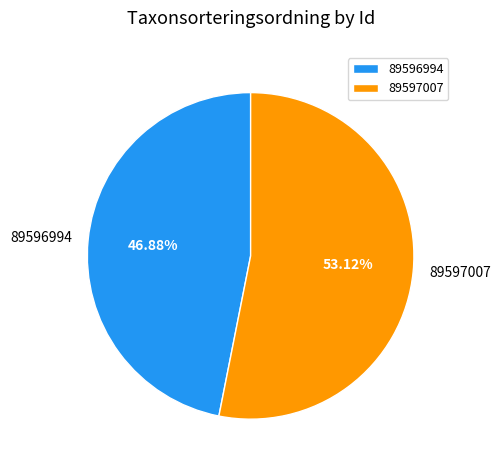

How many segments does this pie chart have?

2